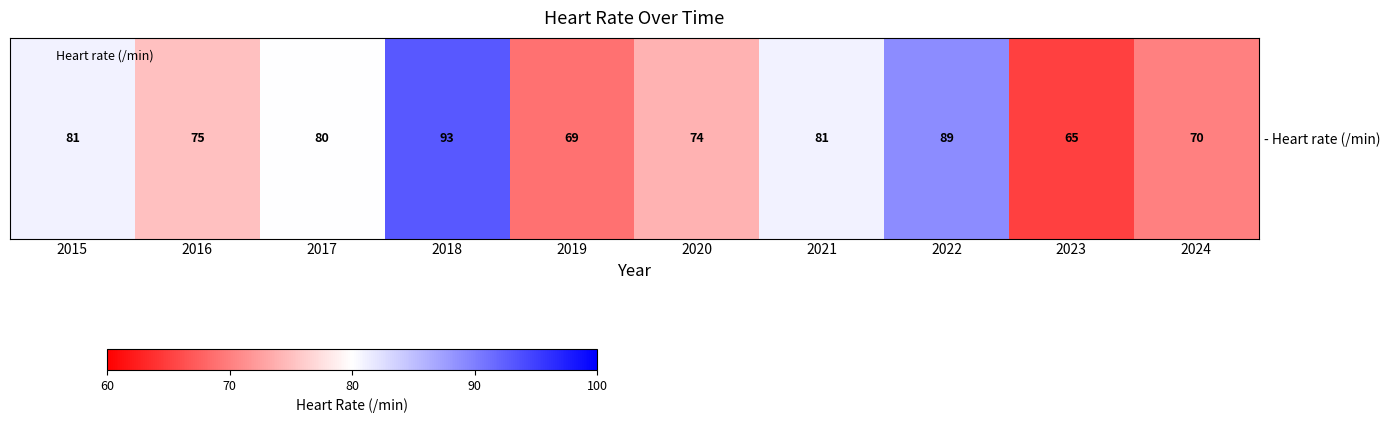

Which label corresponds to the largest value in the chart?

2018